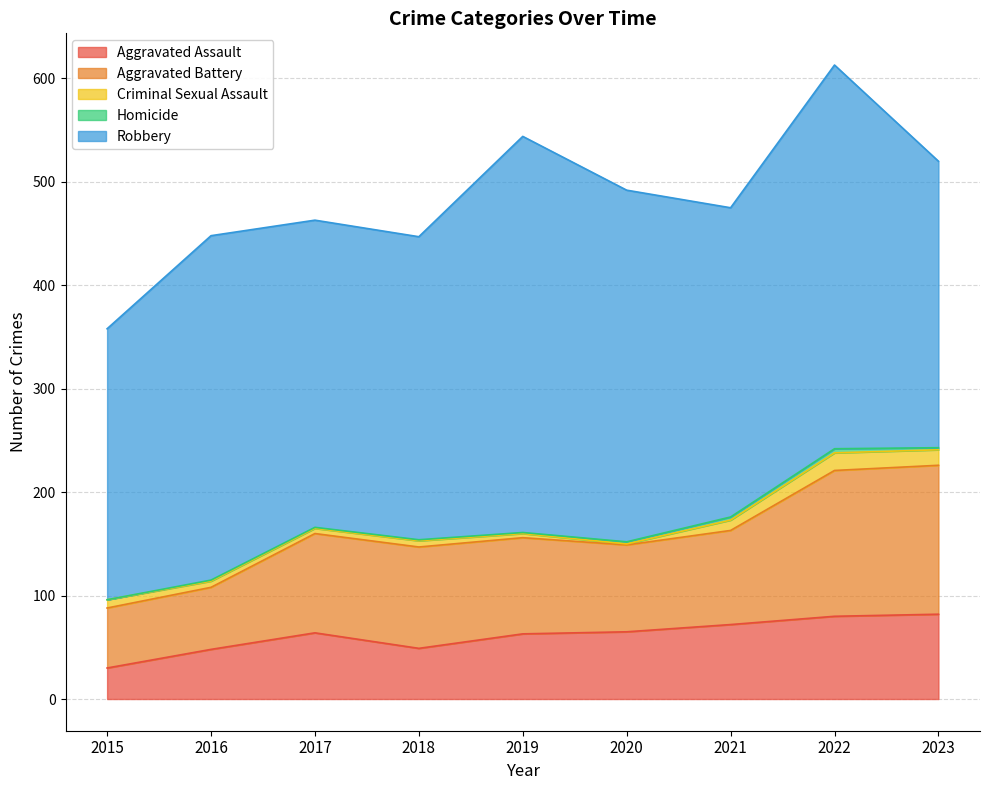

Reading right to left, extract all data points from this chart.

Aggravated Assault: 82	80	72	65	63	49	64	48	30
Aggravated Battery: 144	141	91	84	93	98	96	60	58
Criminal Sexual Assault: 15	17	10	1	4	6	5	6	8
Homicide: 2	4	3	2	1	1	1	1	0
Robbery: 277	371	299	340	383	293	297	333	262